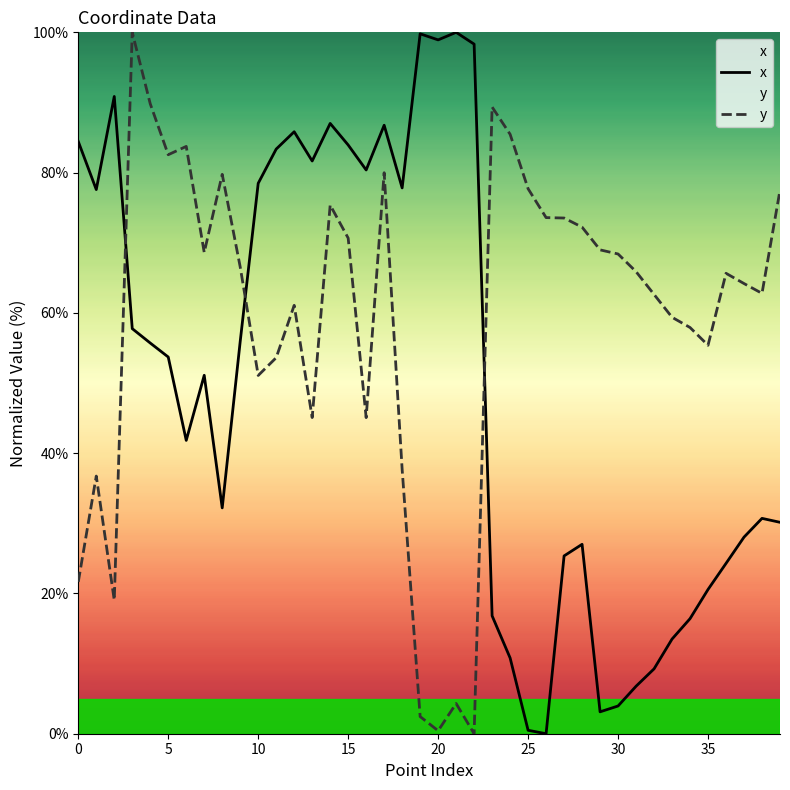

Which series has the largest range (max minus min)?

x